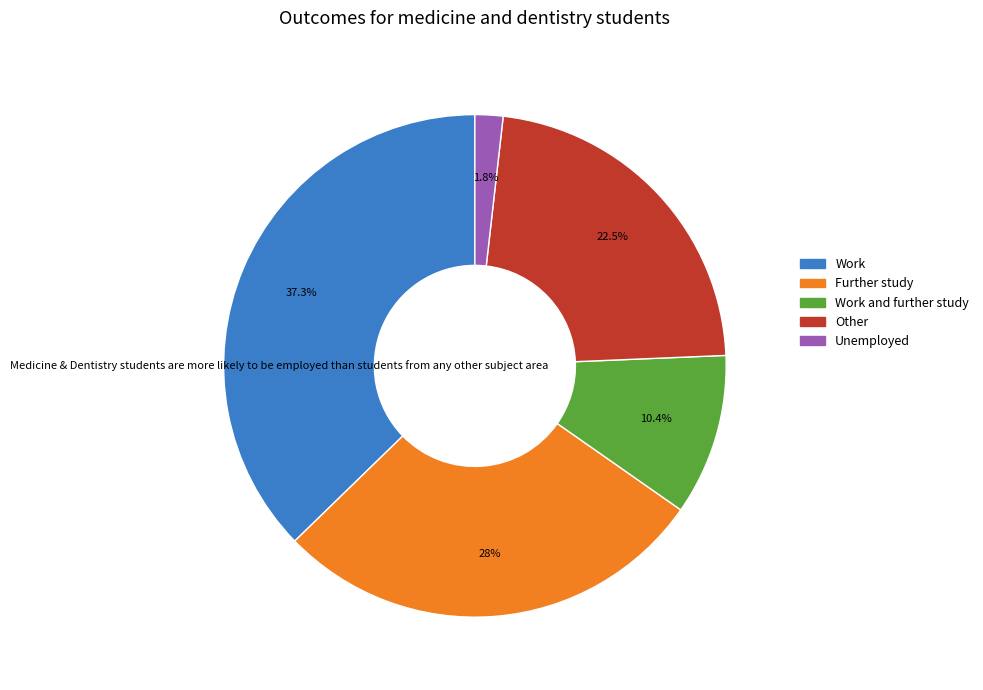

Combined, do Work and further study and Other account for over 50%?

No